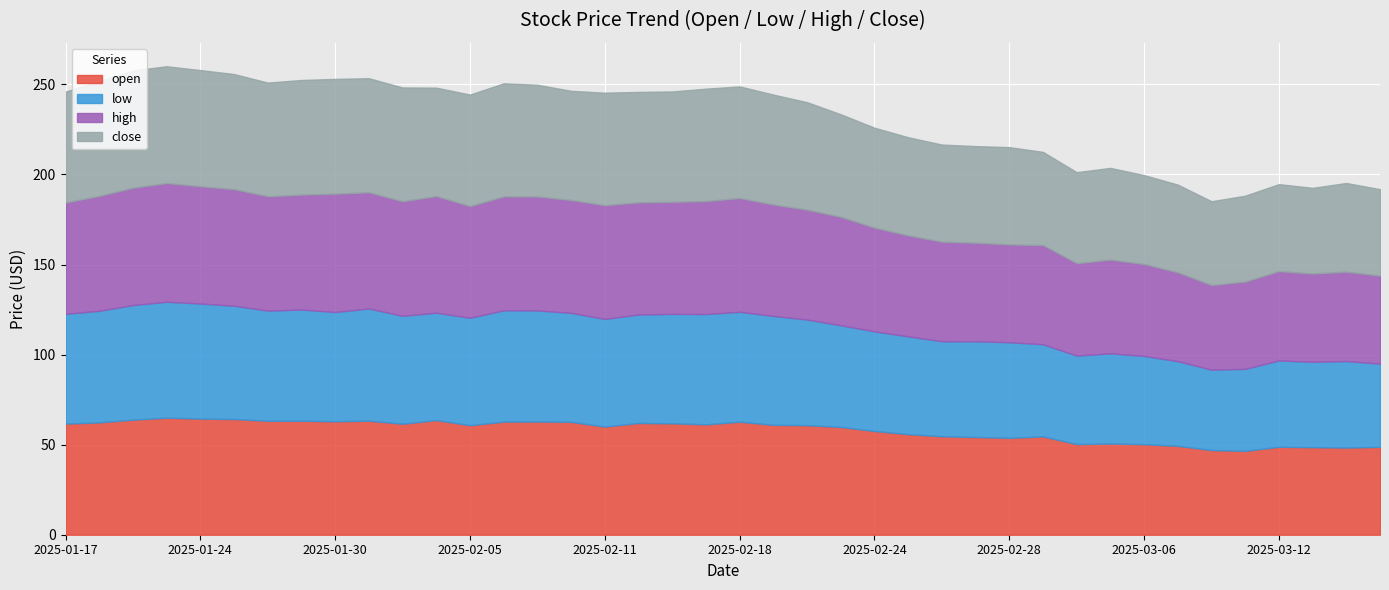

Which series changed the most between 2025-01-27 and 2025-02-20?

low